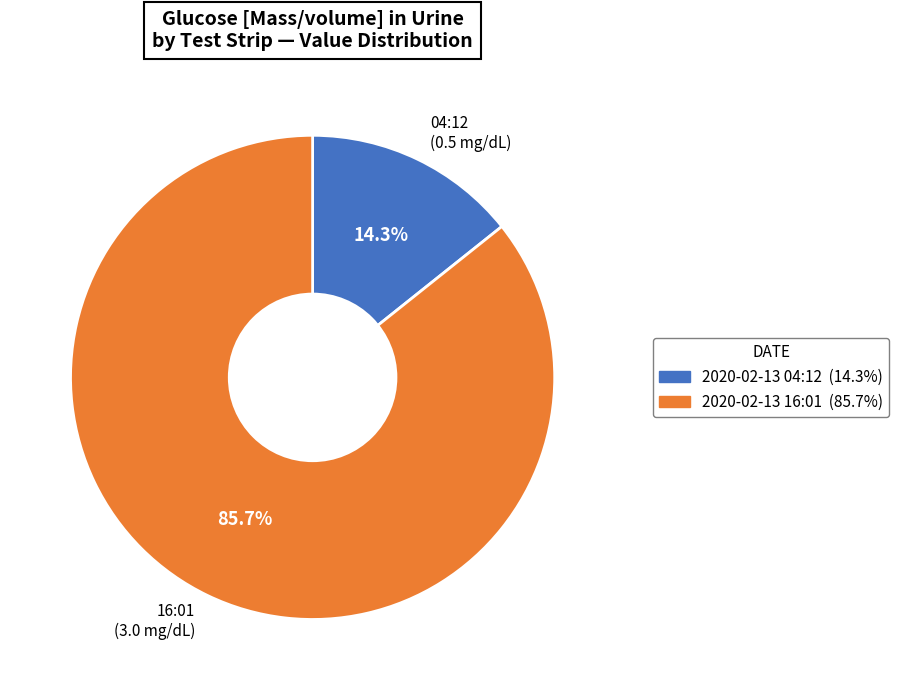

Is 16:01 (3.0 mg/dL) the majority of the pie?

Yes